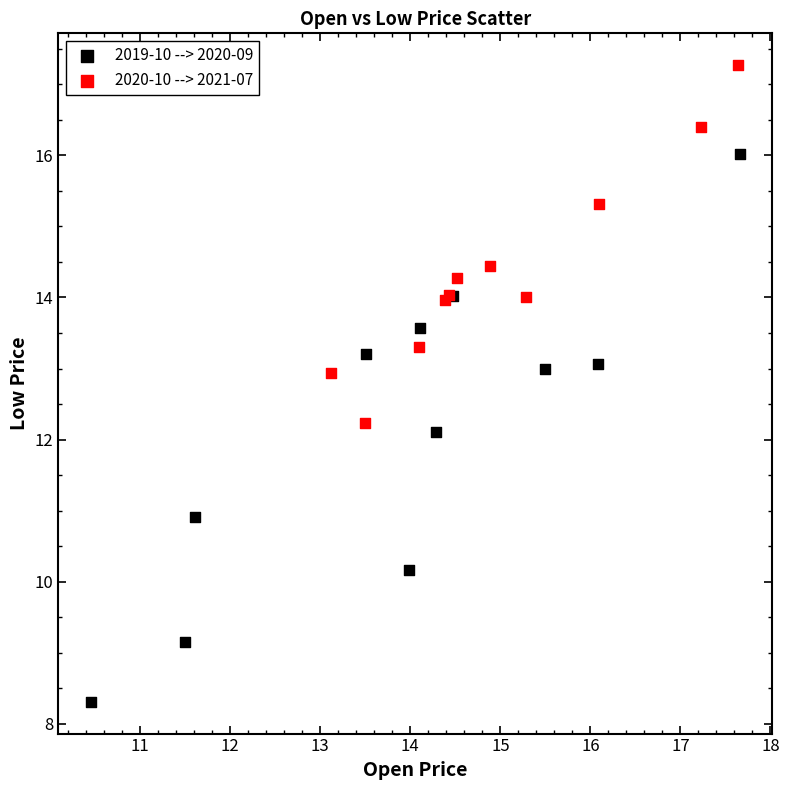

Which series contains the lowest Y value?

2019-10 --> 2020-09